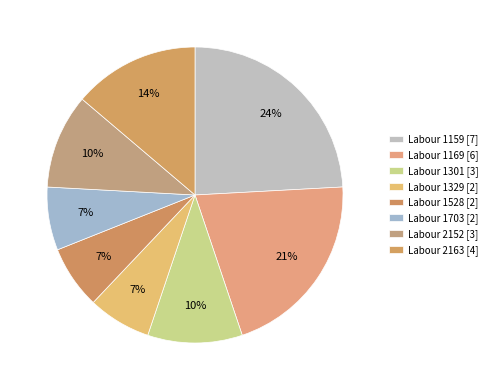

To the nearest percent, what percentage of the pie is Labour 1703?

7%